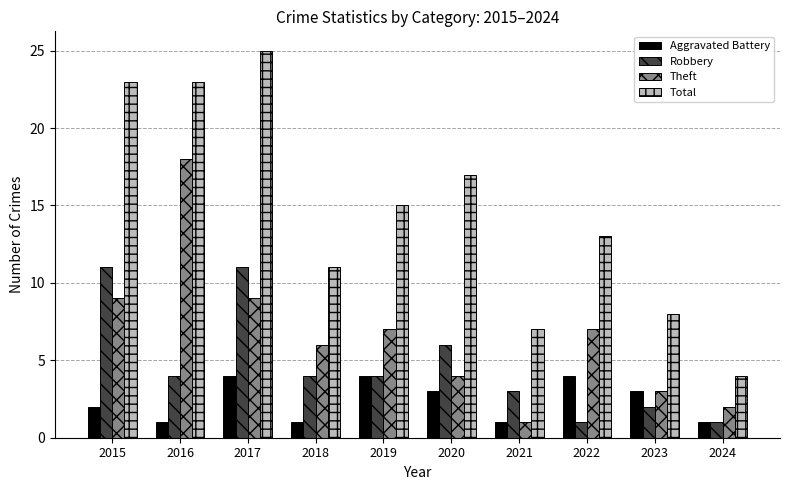

How many values in the Aggravated Battery series are below 3?

5